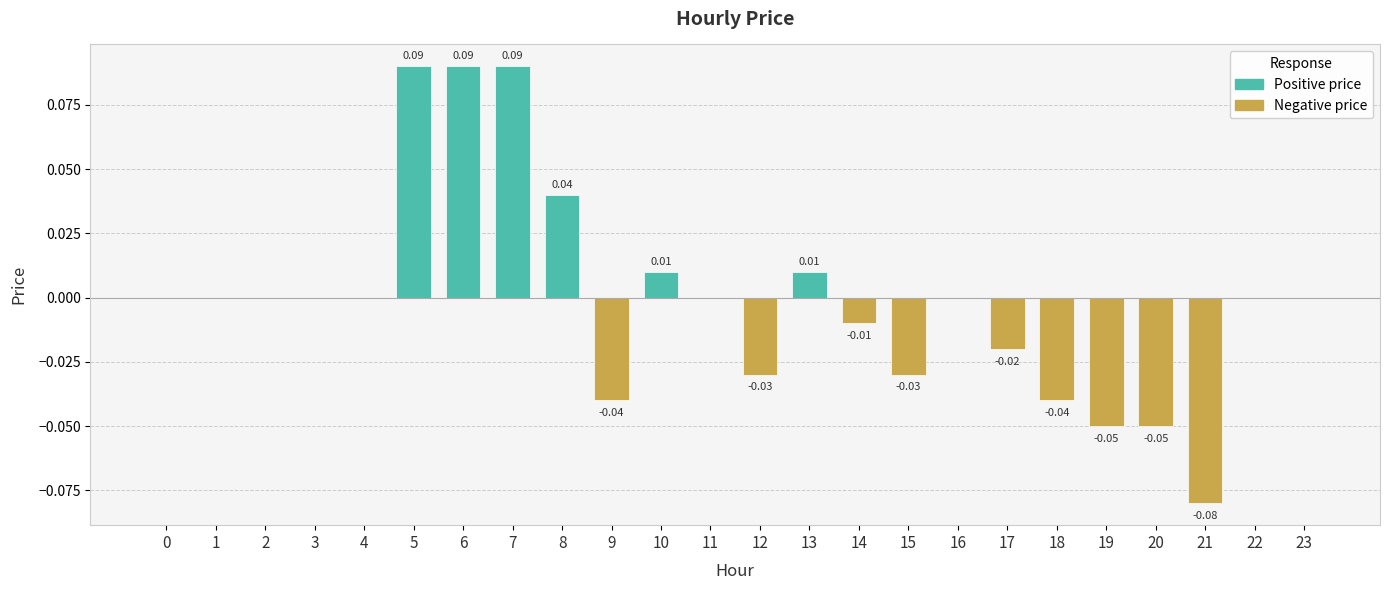

Which has a higher value, 15 or 11?

11